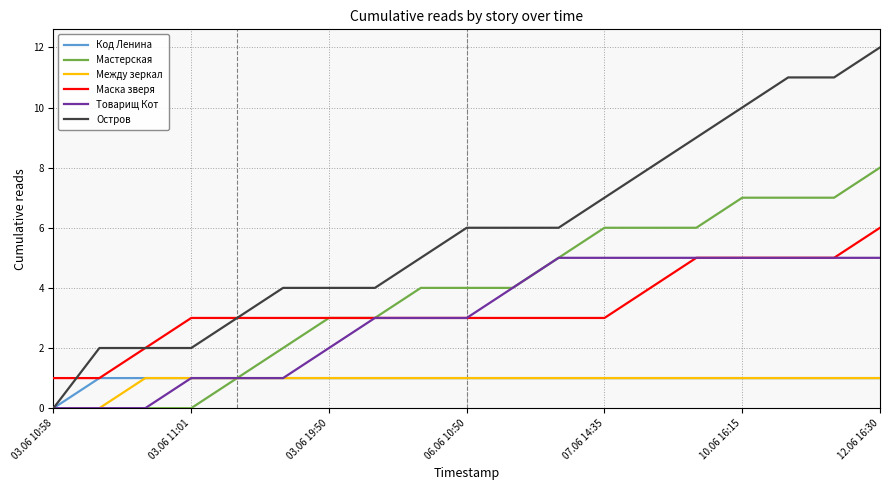

Which series has the widest spread of values?

Остров